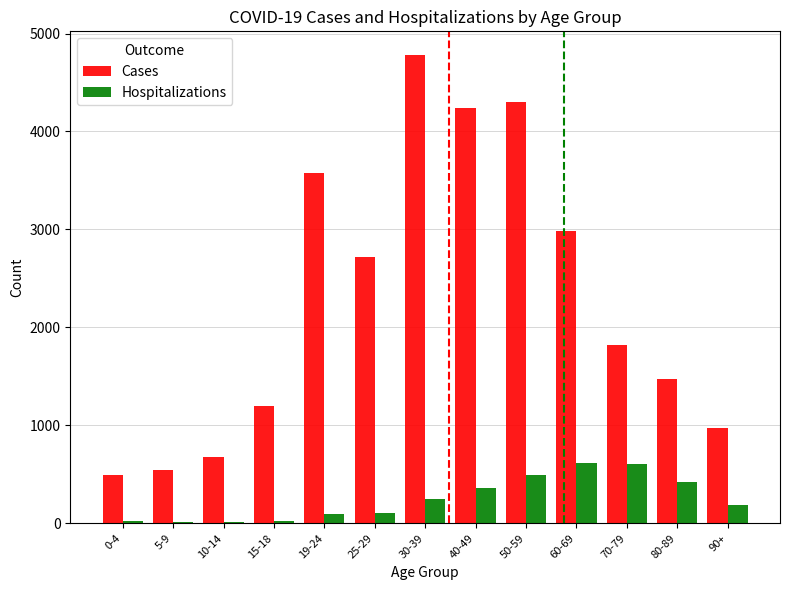

Read the Cases value at 40-49.

4238